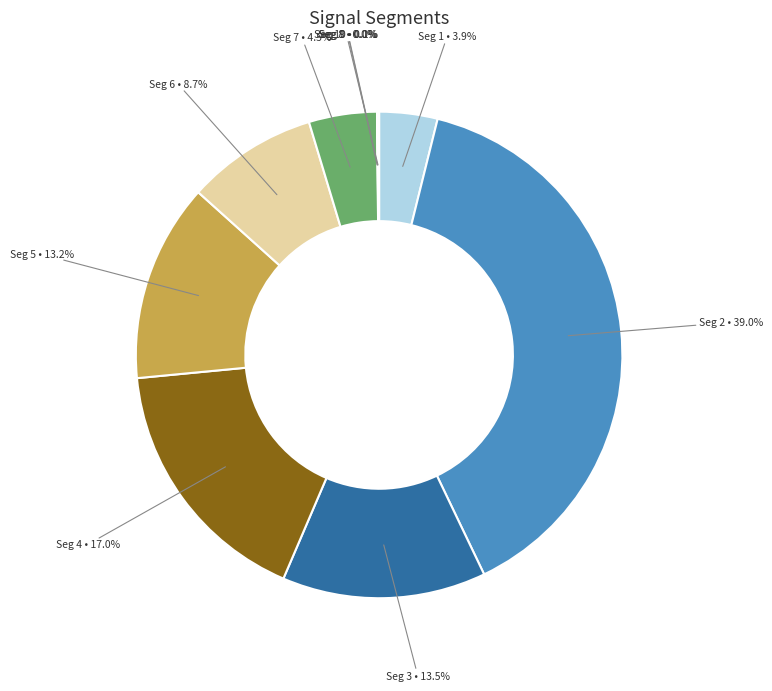

What portion of the pie excludes Seg 3?

86.5%